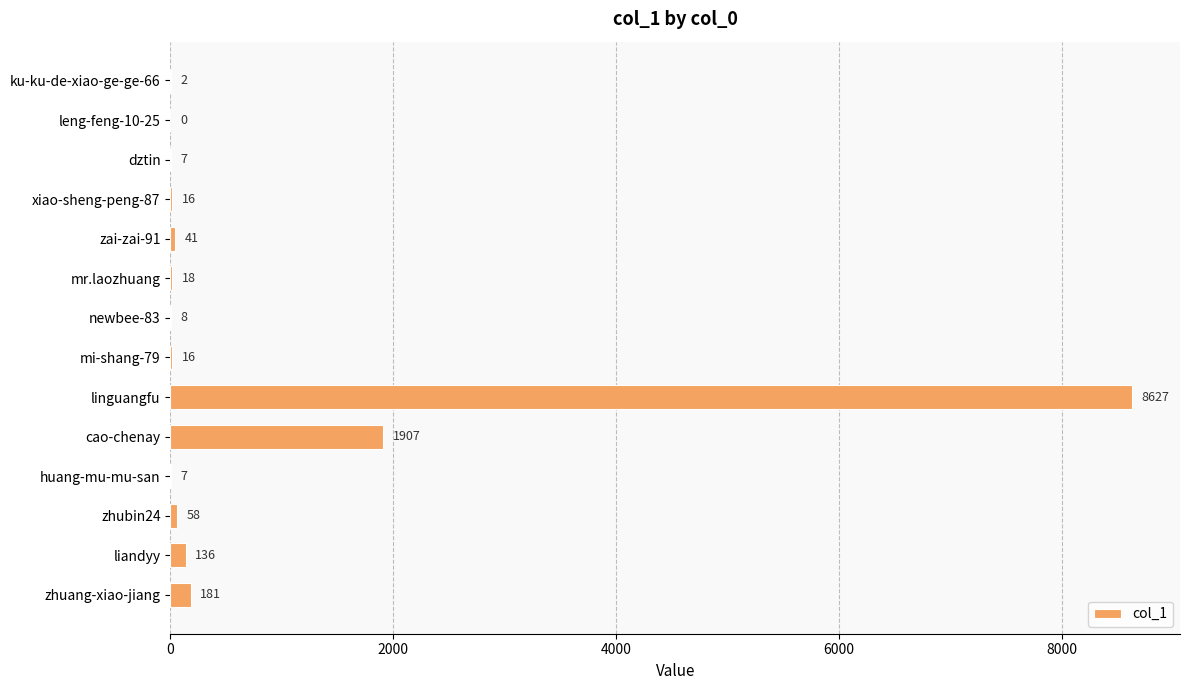

What is the ratio of the value at zai-zai-91 to the value at huang-mu-mu-san?

5.9